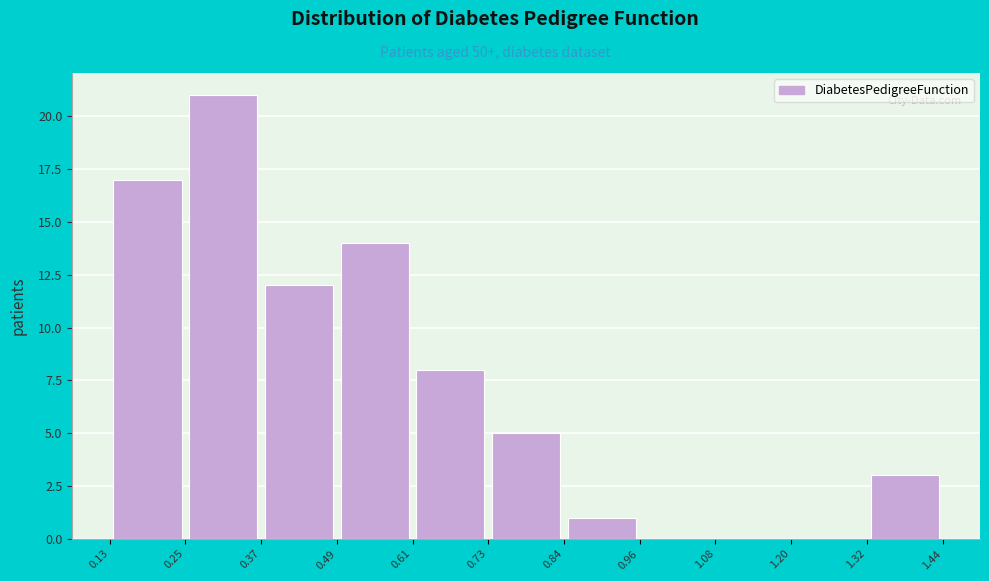

Reading left to right, transcribe this chart: for each bar, give the range it covers on the x-axis and its height. The values are not printed on the chart, so give them approximately, as read against the axis.

0.13 to 0.25: 17
0.25 to 0.37: 21
0.37 to 0.49: 12
0.49 to 0.61: 14
0.61 to 0.73: 8
0.73 to 0.84: 5
0.84 to 0.96: 1
0.96 to 1.08: 0
1.08 to 1.20: 0
1.20 to 1.32: 0
1.32 to 1.44: 3